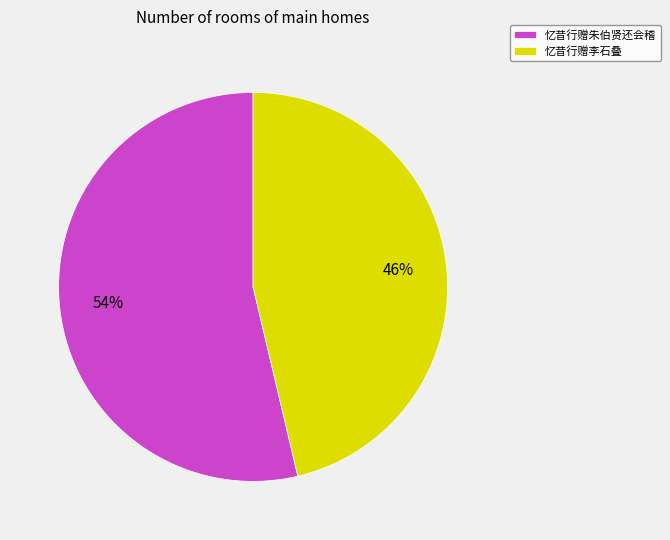

Combined, do 忆昔行赠朱伯贤还会稽 and 忆昔行赠李石叠 account for over 50%?

Yes